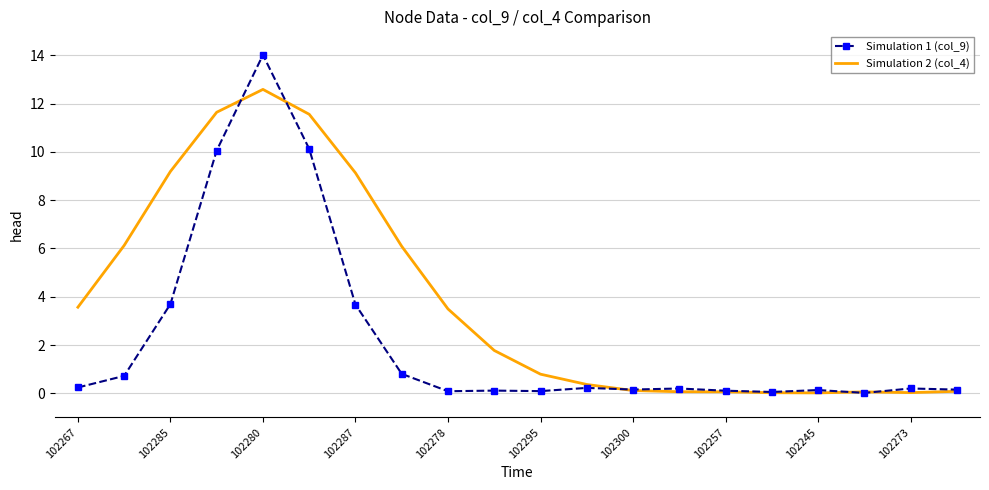

Which series has the largest total across all categories?

Simulation 2 (col_4)